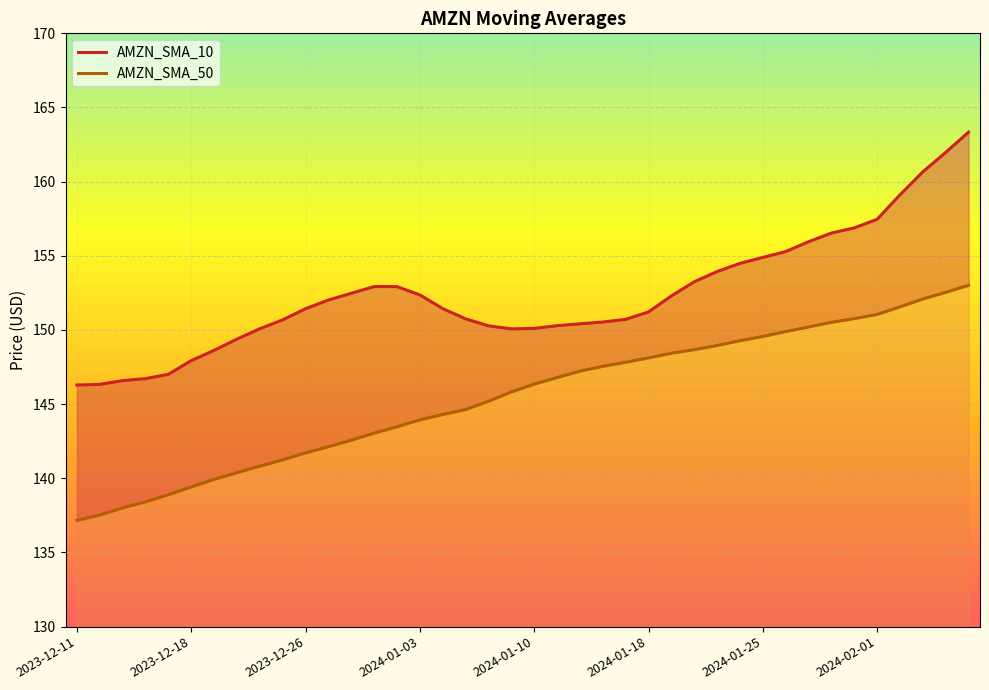

At 2024-01-18, list the series in order from smallest to largest.

AMZN_SMA_50, AMZN_SMA_10